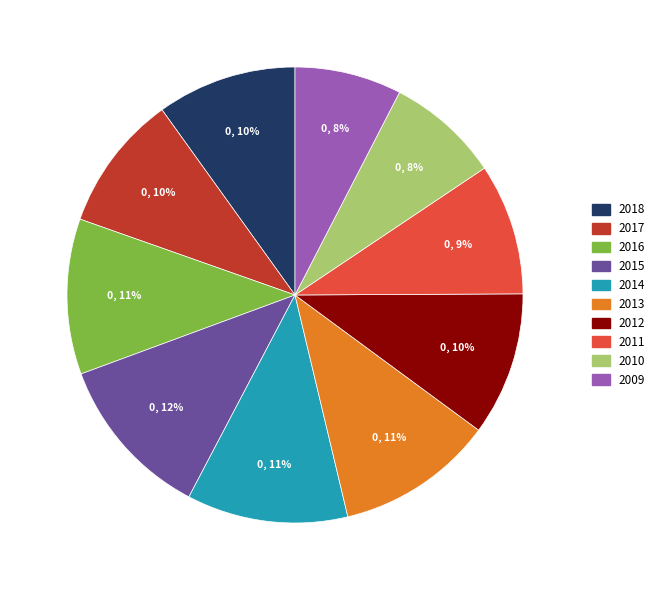

How many slices are in this pie chart?

10